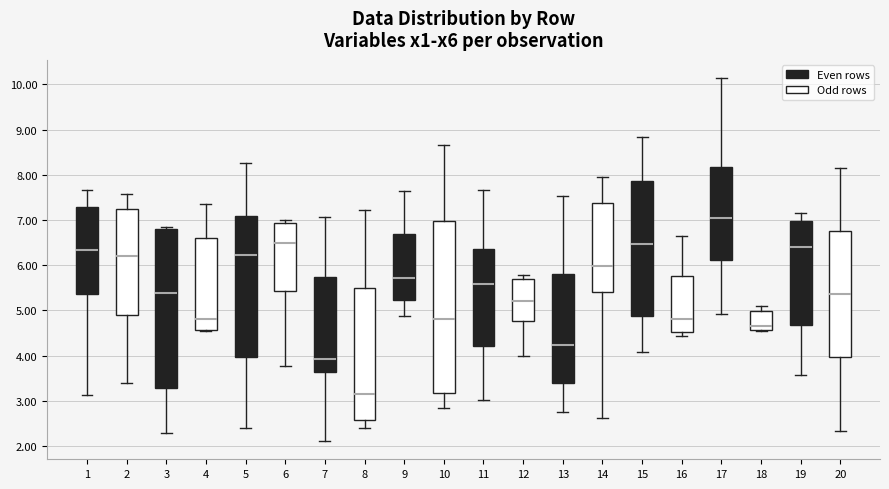

Reading left to right, transcribe this box plot: for each box, give where its median line is, the range the box spans, and where its two whiskers end, as read against the y-axis. The values are not printed on the chart, so give them approximately, as read against the axis.

1: median 6.3, box 5.4 to 7.3, whiskers 3.1 to 7.7
2: median 6.2, box 4.9 to 7.2, whiskers 3.4 to 7.6
3: median 5.4, box 3.3 to 6.8, whiskers 2.3 to 6.9
4: median 4.8, box 4.6 to 6.6, whiskers 4.5 to 7.4
5: median 6.2, box 4.0 to 7.1, whiskers 2.4 to 8.3
6: median 6.5, box 5.4 to 6.9, whiskers 3.8 to 7.0
7: median 3.9, box 3.6 to 5.7, whiskers 2.1 to 7.1
8: median 3.1, box 2.6 to 5.5, whiskers 2.4 to 7.2
9: median 5.7, box 5.2 to 6.7, whiskers 4.9 to 7.6
10: median 4.8, box 3.2 to 7.0, whiskers 2.8 to 8.7
11: median 5.6, box 4.2 to 6.4, whiskers 3.0 to 7.7
12: median 5.2, box 4.8 to 5.7, whiskers 4.0 to 5.8
13: median 4.2, box 3.4 to 5.8, whiskers 2.8 to 7.5
14: median 6.0, box 5.4 to 7.4, whiskers 2.6 to 8.0
15: median 6.5, box 4.9 to 7.9, whiskers 4.1 to 8.8
16: median 4.8, box 4.5 to 5.8, whiskers 4.4 to 6.6
17: median 7.0, box 6.1 to 8.2, whiskers 4.9 to 10.1
18: median 4.6 (just above the box's lower edge), box 4.6 to 5.0, whiskers 4.6 to 5.1
19: median 6.4, box 4.7 to 7.0, whiskers 3.6 to 7.2
20: median 5.4, box 4.0 to 6.8, whiskers 2.3 to 8.2